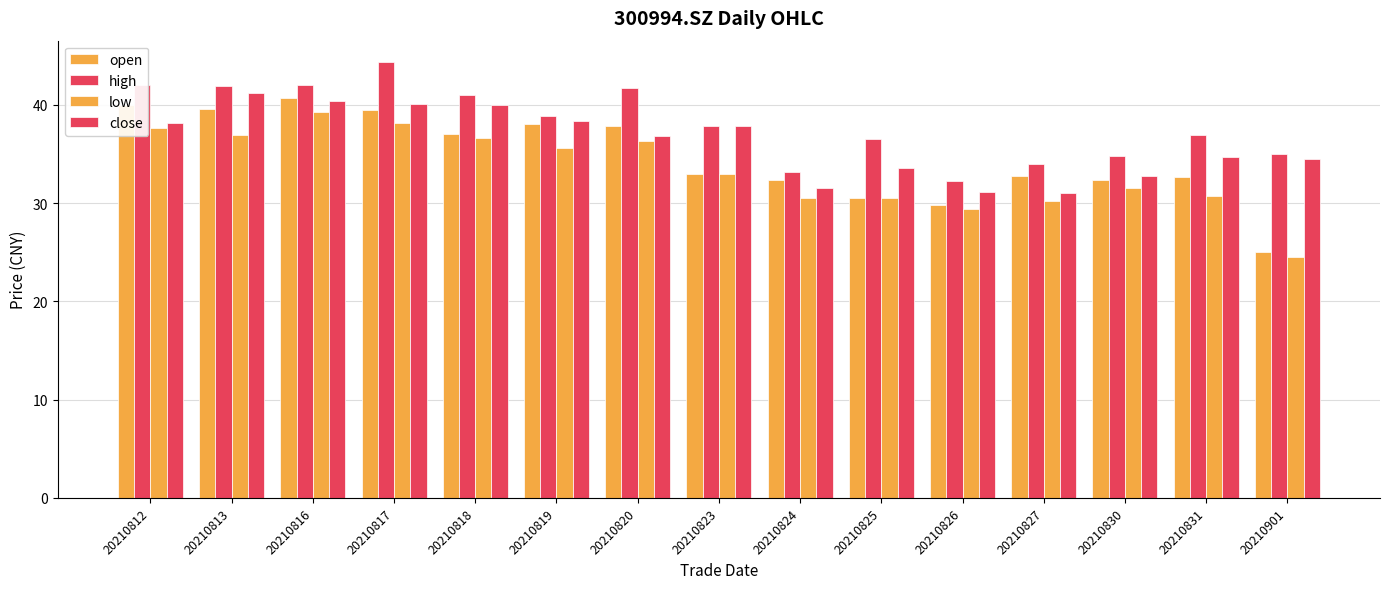

How many series are shown in this chart?

4